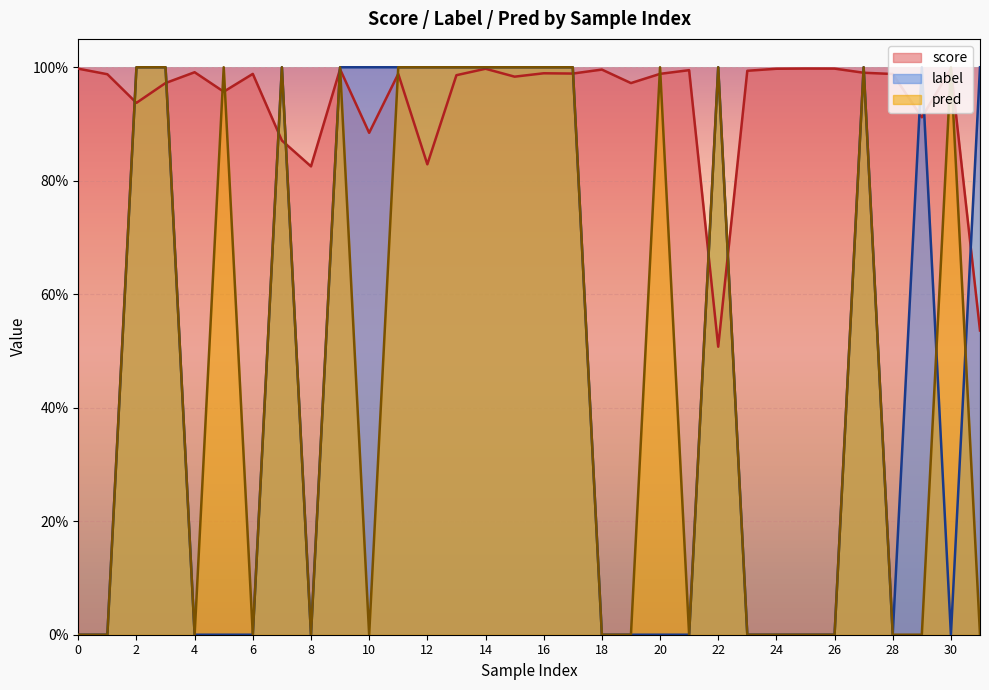

Between 15 and 26, which is larger?

26